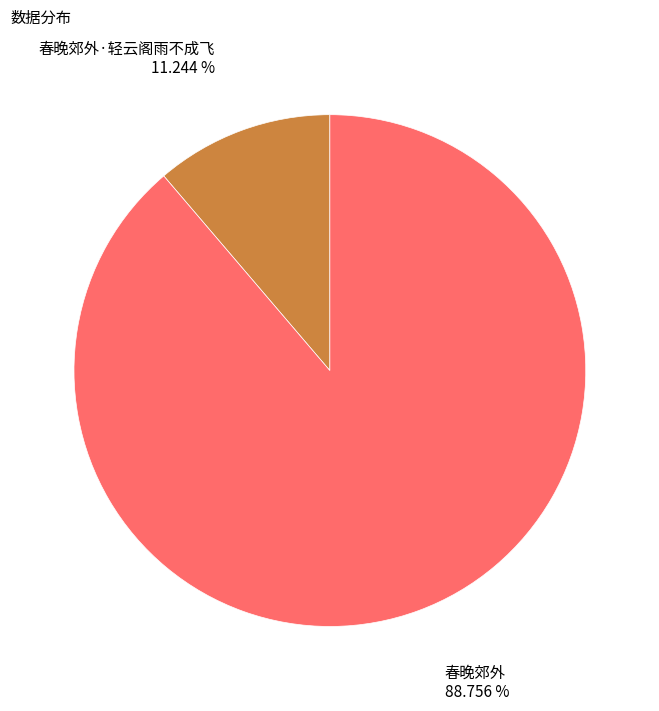

To the nearest percent, what is the difference between the 春晚郊外·轻云阁雨不成飞 and 春晚郊外 slice percentages?

78%